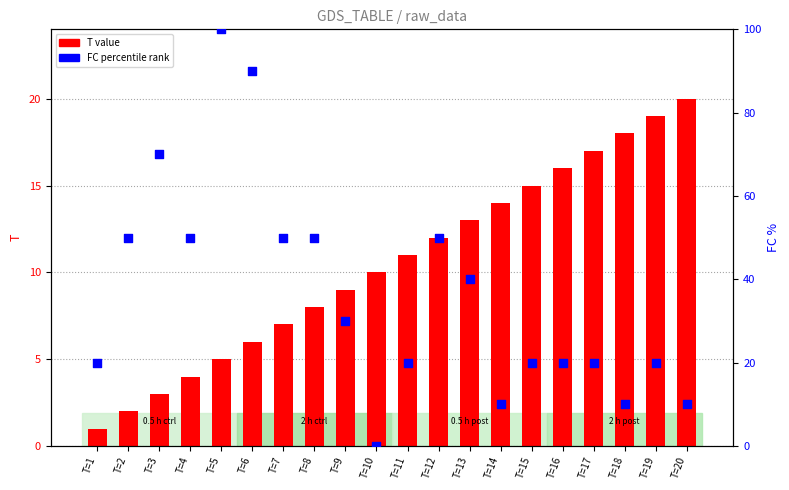

Which series contains the highest Y value?

FC percentile